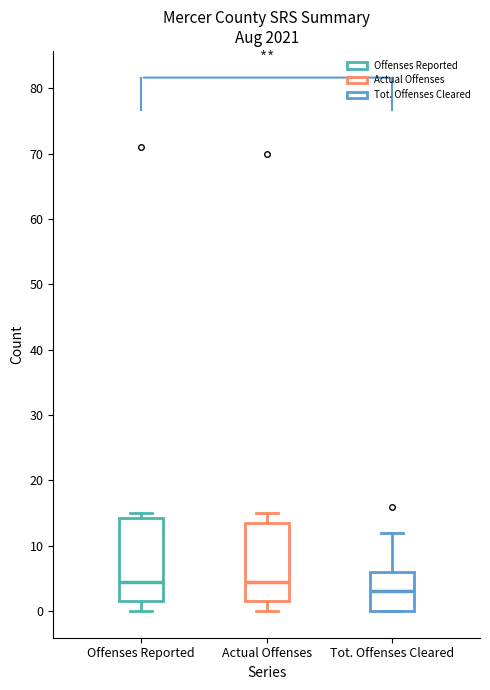

Where is the lower edge of the box for Actual Offenses on the y-axis? The values are not printed on the chart, so give them approximately, as read against the axis.

2